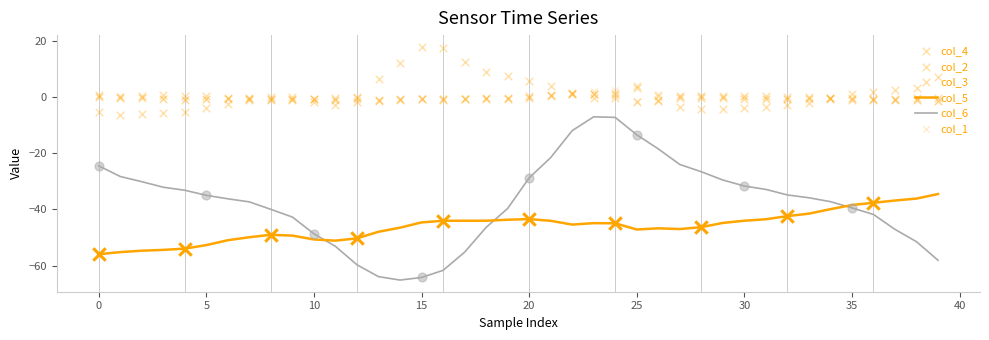

At how many categories does at least one series exceed -44?

40